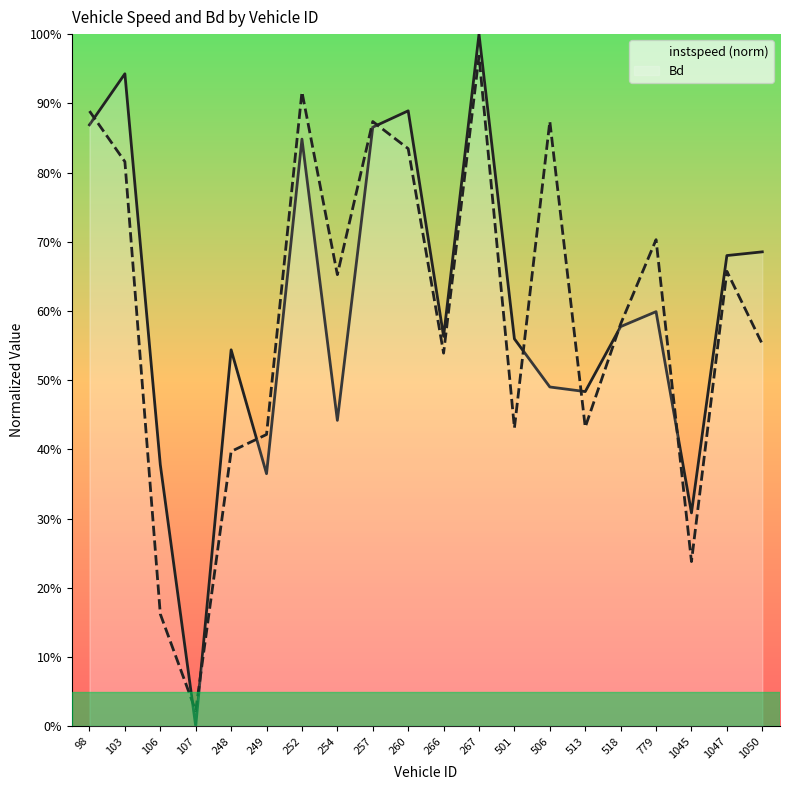

Reading left to right, extract all data points from this chart.

instspeed: 98=0.9	103=0.9	106=0.4	107=0.0	248=0.5	249=0.4	252=0.8	254=0.4	257=0.9	260=0.9	266=0.6	267=1.0	501=0.6	506=0.5	513=0.5	518=0.6	779=0.6	1045=0.3	1047=0.7	1050=0.7
Bd: 98=0.9	103=0.8	106=0.2	107=0.0	248=0.4	249=0.4	252=0.9	254=0.7	257=0.9	260=0.8	266=0.5	267=1.0	501=0.4	506=0.9	513=0.4	518=0.6	779=0.7	1045=0.2	1047=0.7	1050=0.6